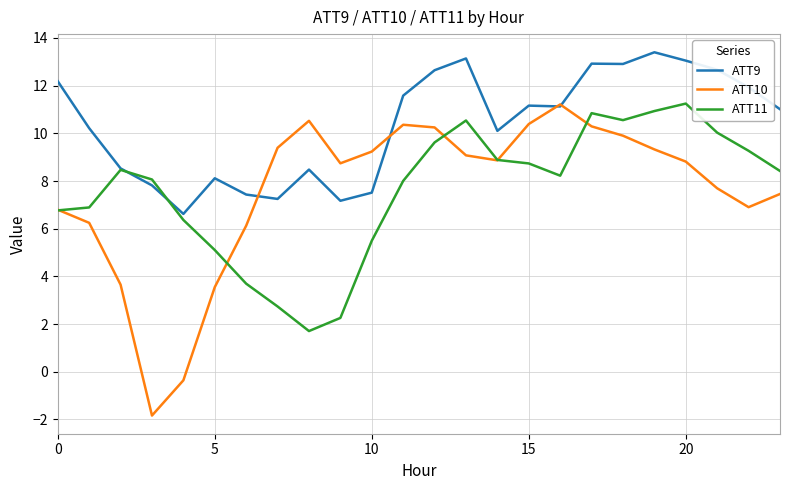

How many categories are shown in the chart?

24